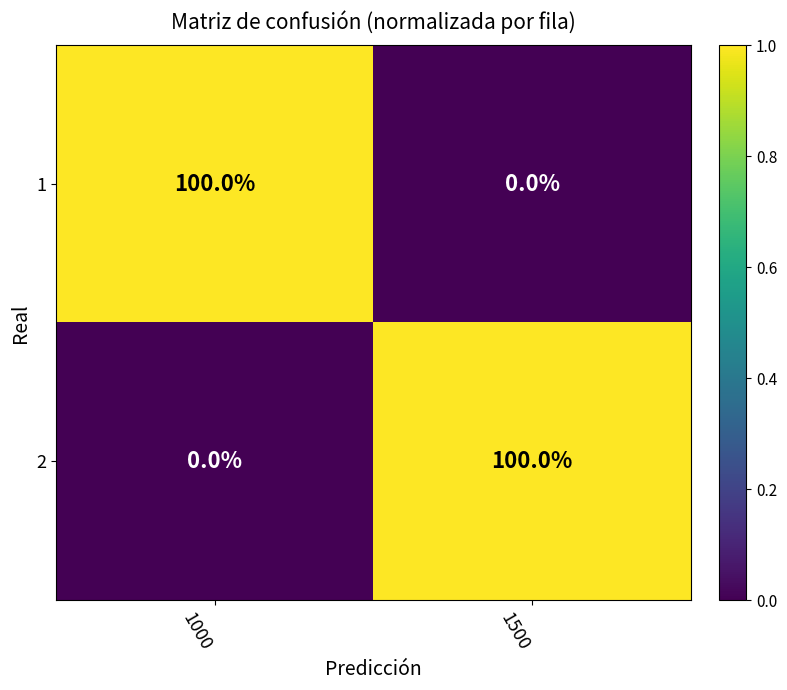

What is the greatest value displayed?

100